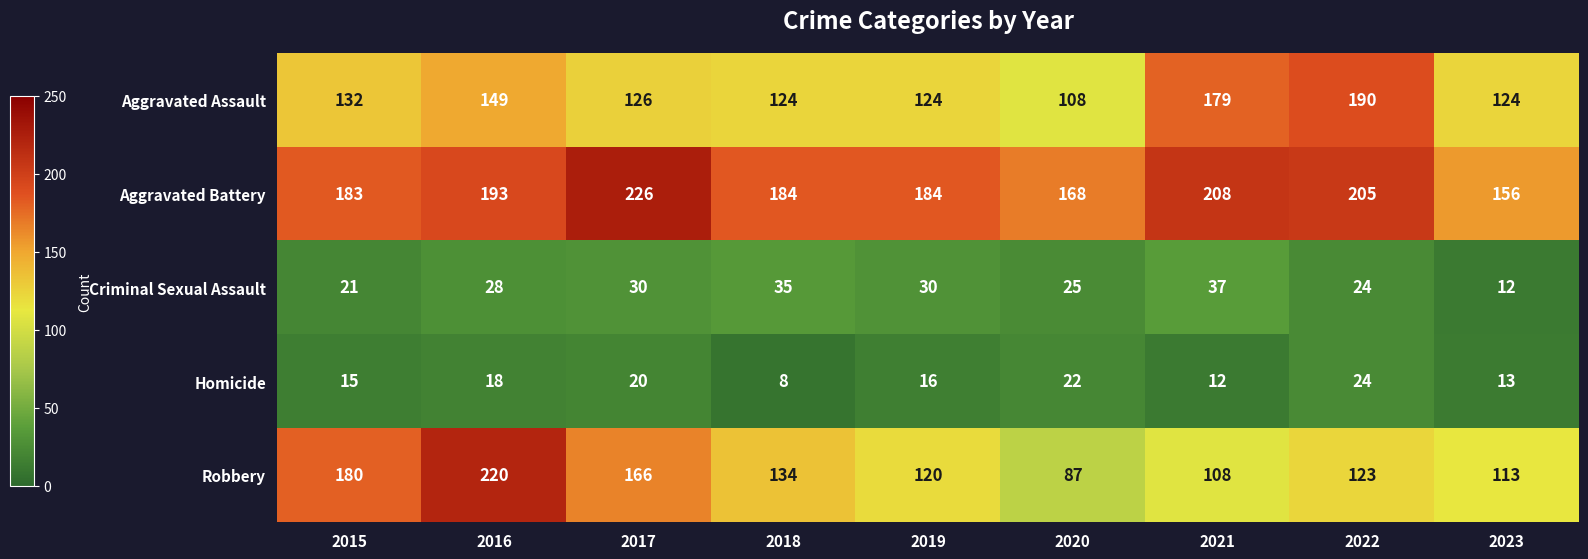

What is the average value of the Homicide series?

16